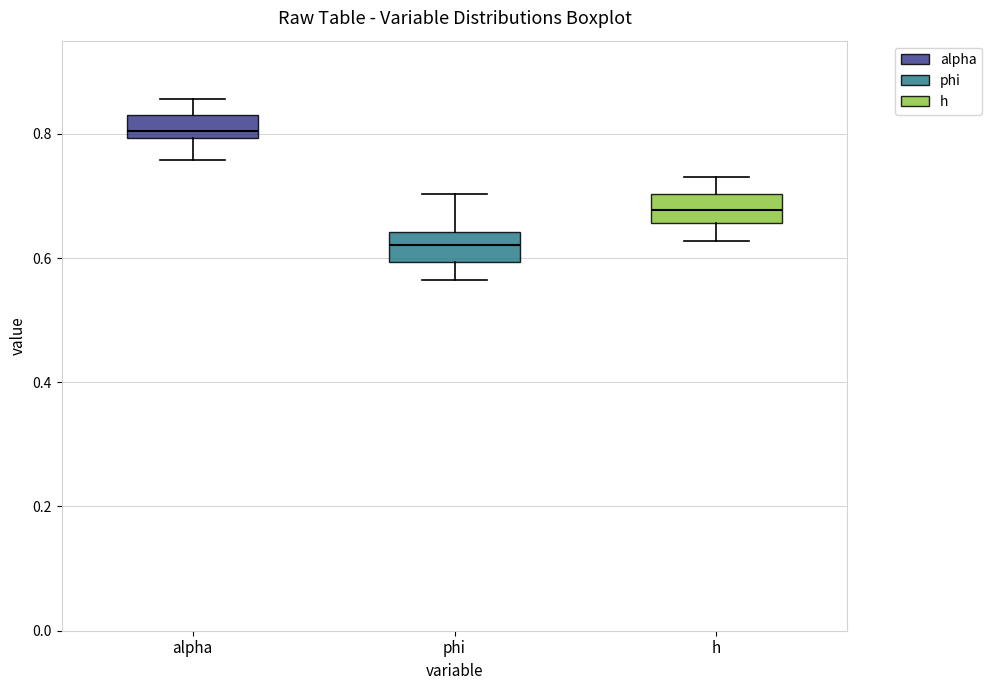

Reading left to right, transcribe this box plot: for each box, give where its median line is, the range the box spans, and where its two whiskers end, as read against the y-axis. The values are not printed on the chart, so give them approximately, as read against the axis.

alpha: median 0.80 (just above the box's lower edge), box 0.80 to 0.82, whiskers 0.76 to 0.86
phi: median 0.62, box 0.60 to 0.64, whiskers 0.56 to 0.70
h: median 0.68, box 0.66 to 0.70, whiskers 0.62 to 0.74